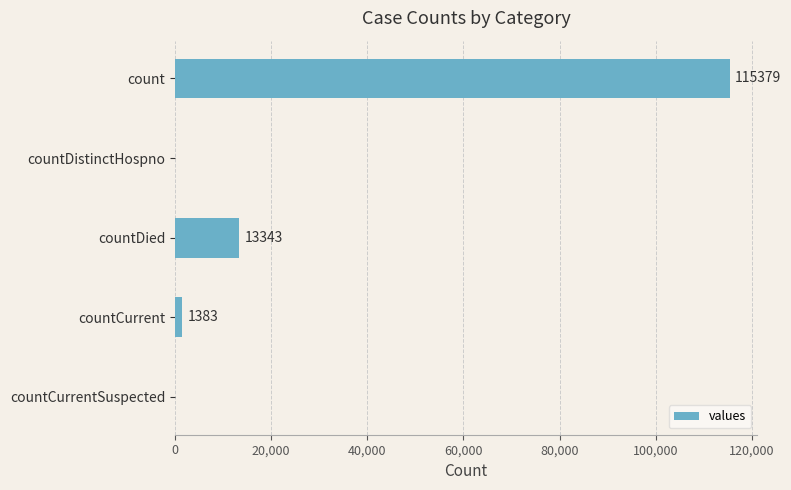

What is the sum of all values?

130105